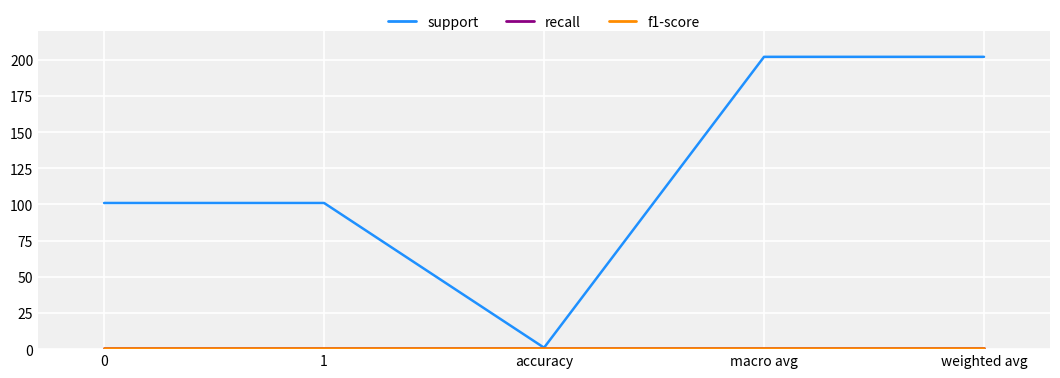

Does the chart have visible grid lines?

Yes